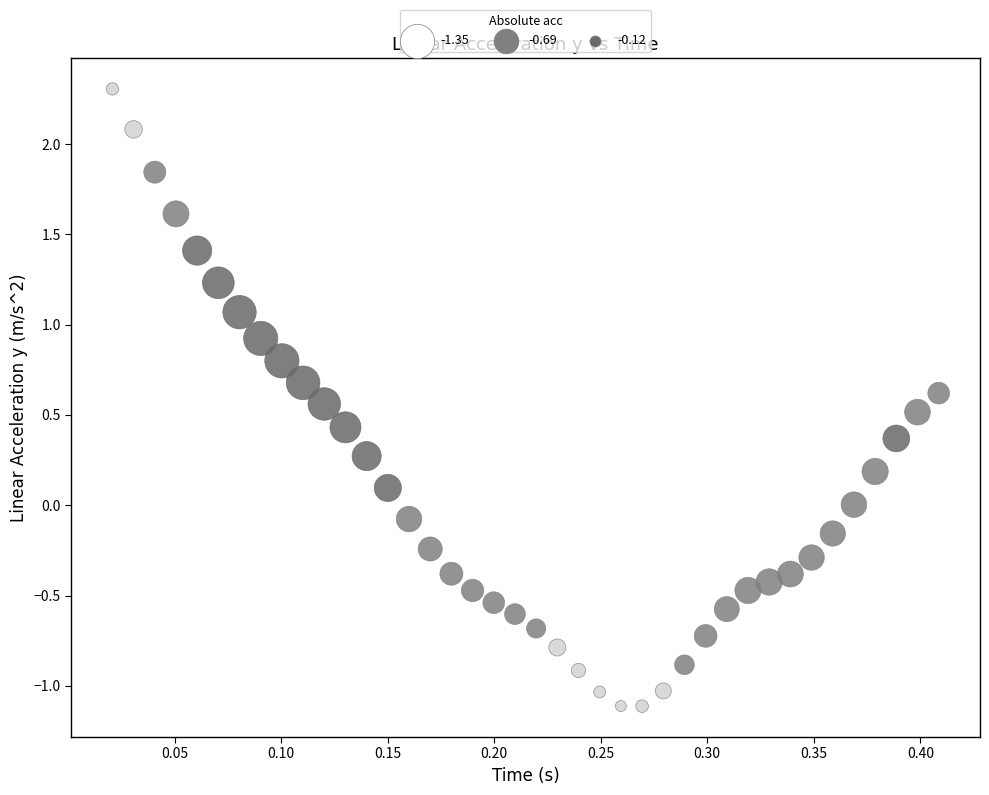

What is the range of X values (max minus min)?

0.4